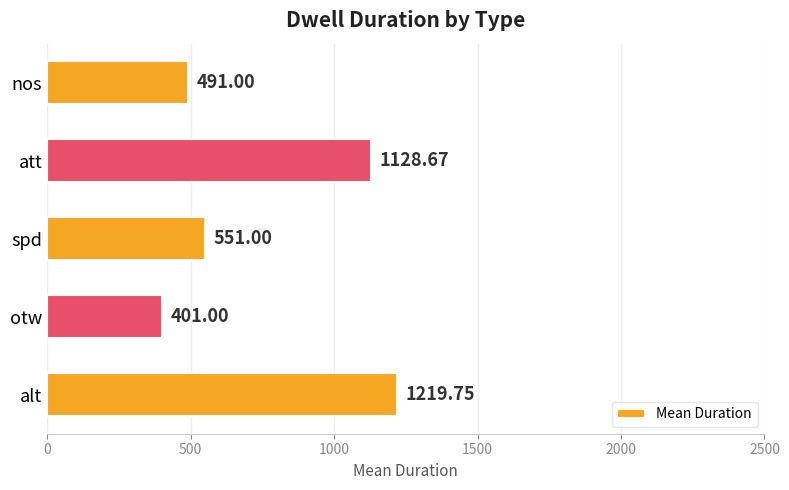

What is the maximum value shown in the chart?

1219.8